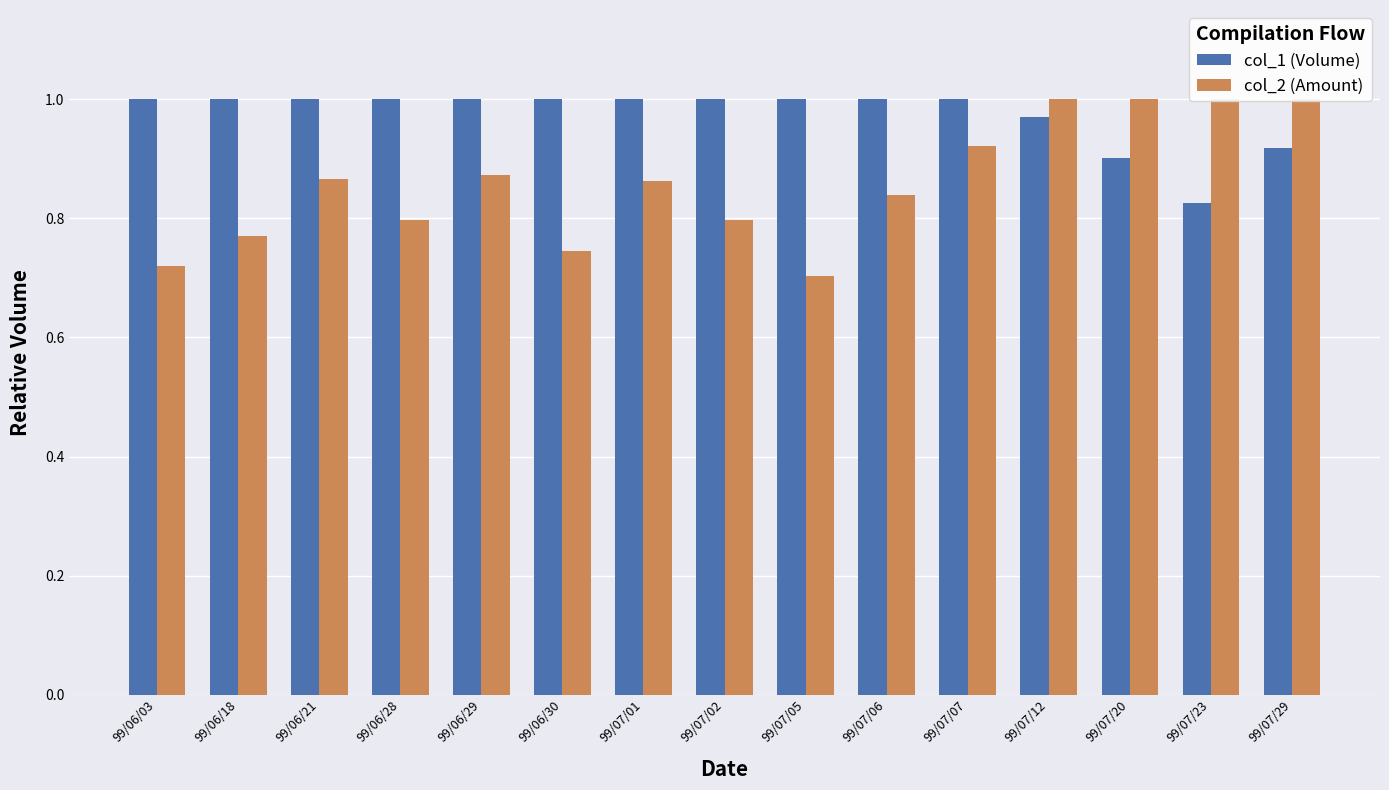

What is the total value across all series at 99/07/07?

1.9